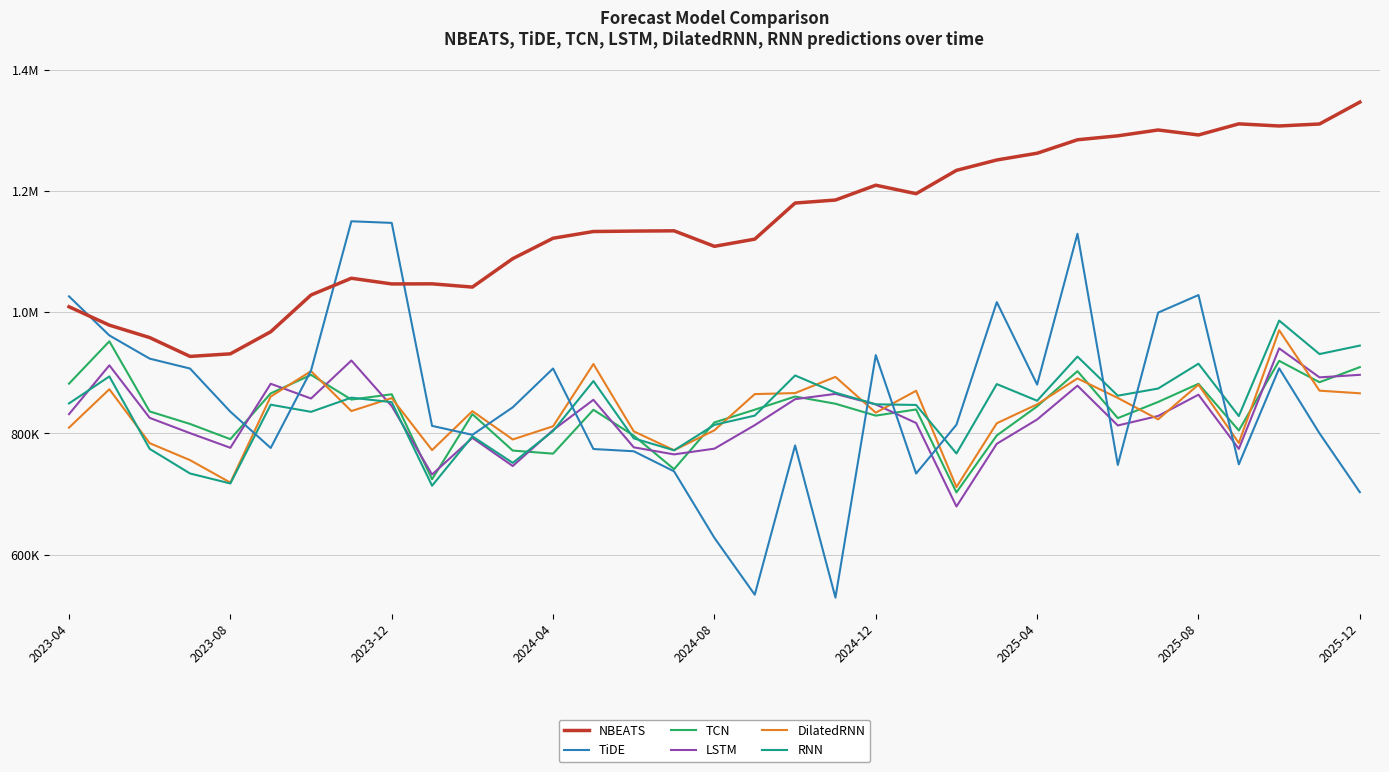

What are all the series names shown in the legend?

NBEATS, TiDE, TCN, LSTM, DilatedRNN, RNN